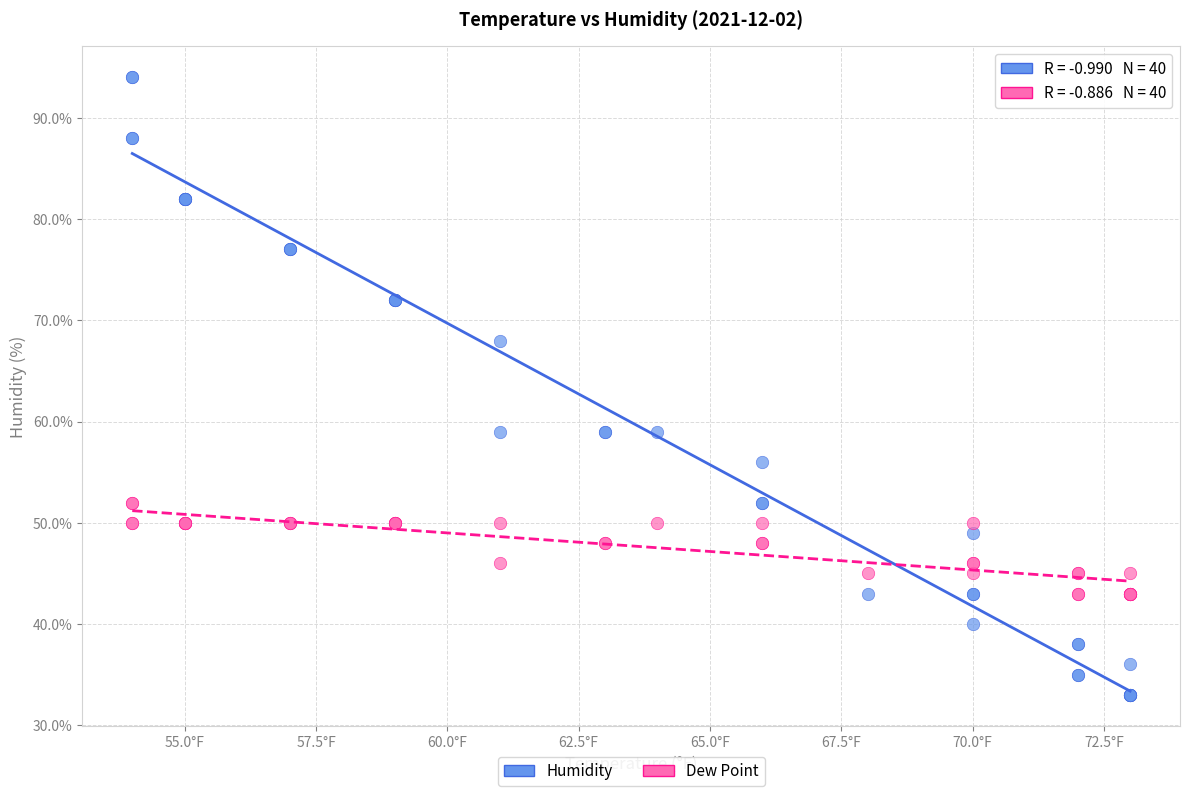

Which series contains the lowest Y value?

Humidity